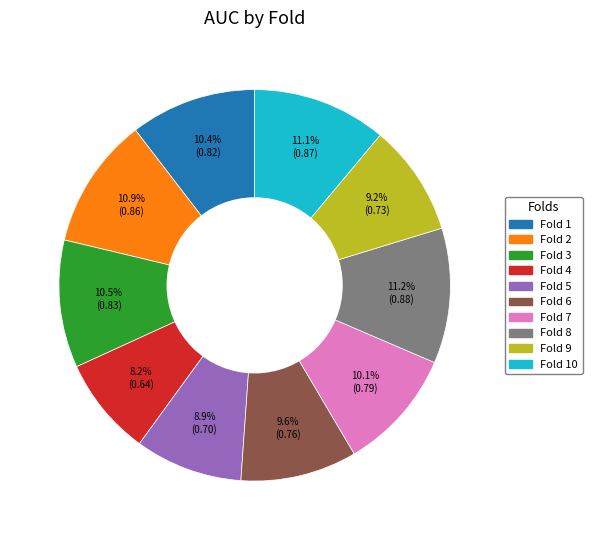

Is there any slice that represents more than half of the pie?

No